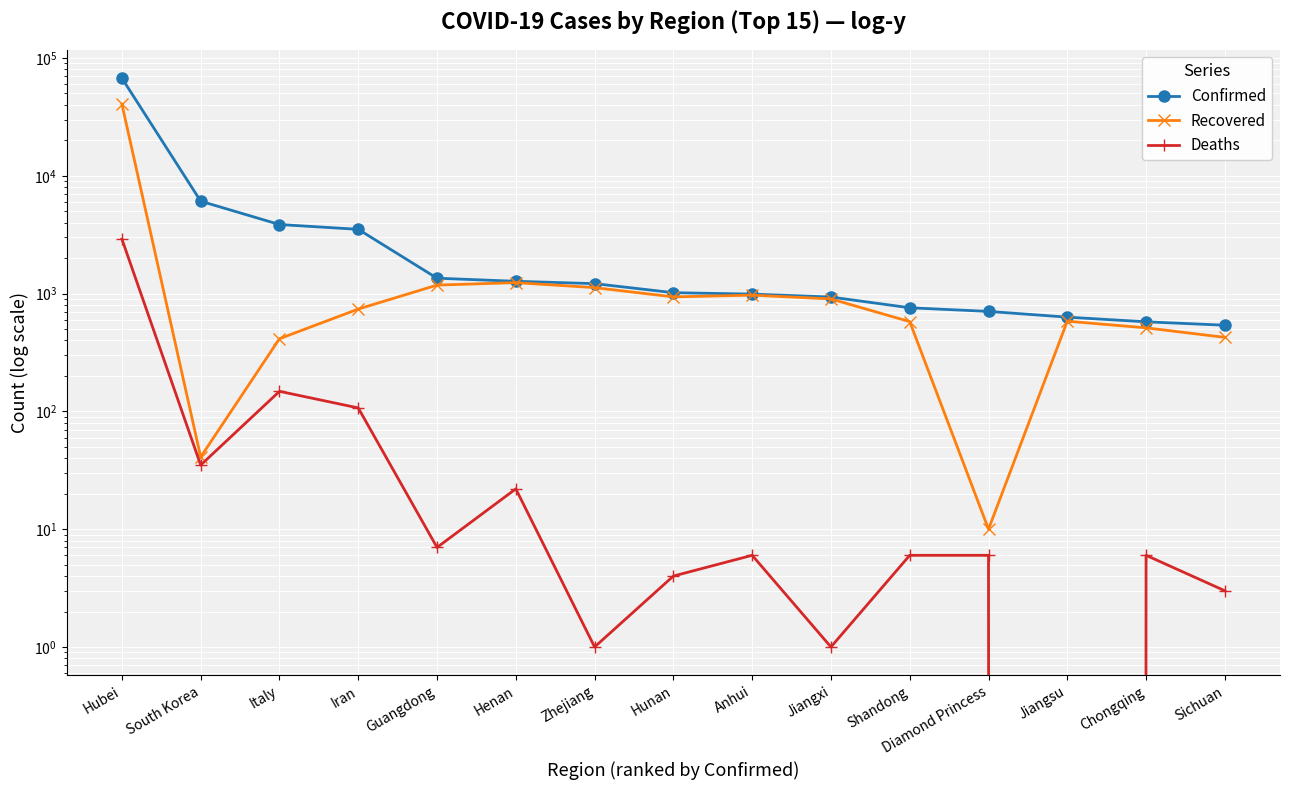

Reading left to right, list all the values displayed in this chart.

Confirmed: 67466	6088	3858	3513	1351	1272	1215	1018	990	935	758	706	631	576	539
Recovered: 40592	41	414	739	1181	1239	1124	938	970	901	578	10	583	512	425
Deaths: 2902	35	148	107	7	22	1	4	6	1	6	6	0	6	3